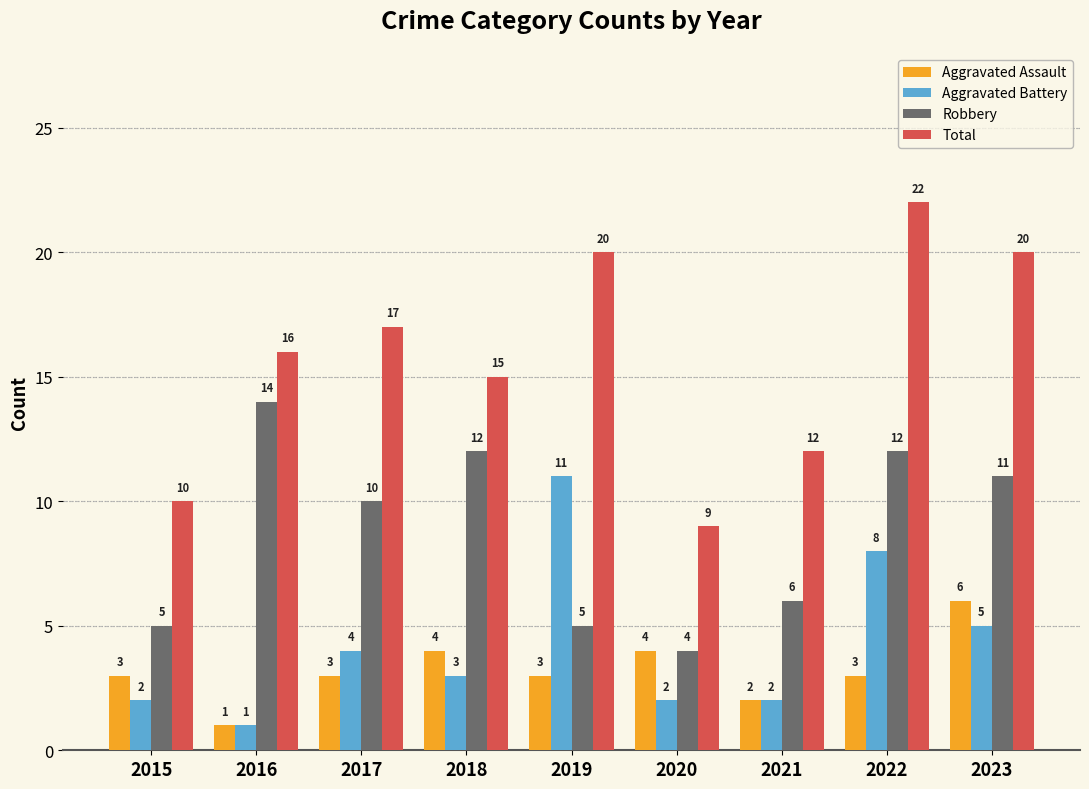

Which series changed the most between 2018 and 2023?

Total